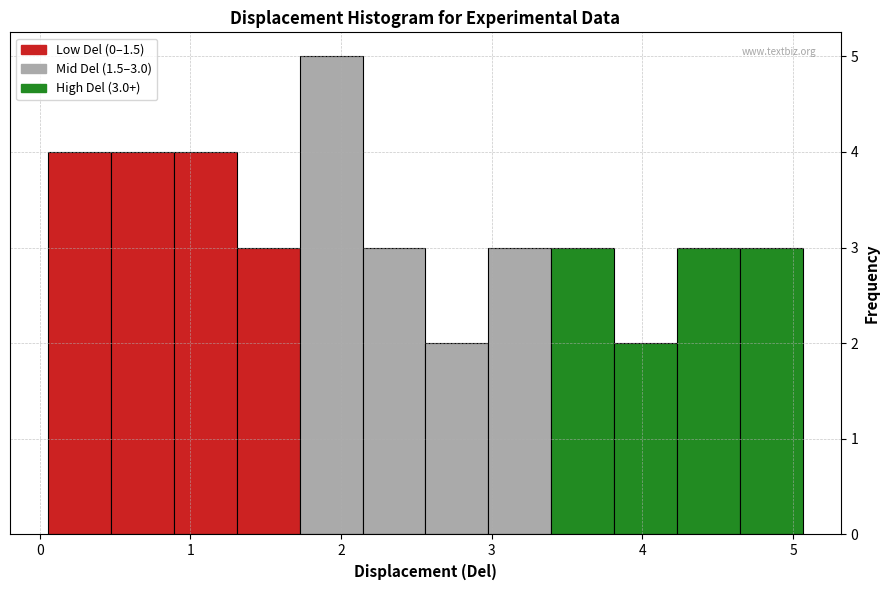

Over which range of the x-axis is the bar tallest?

1.7 to 2.1